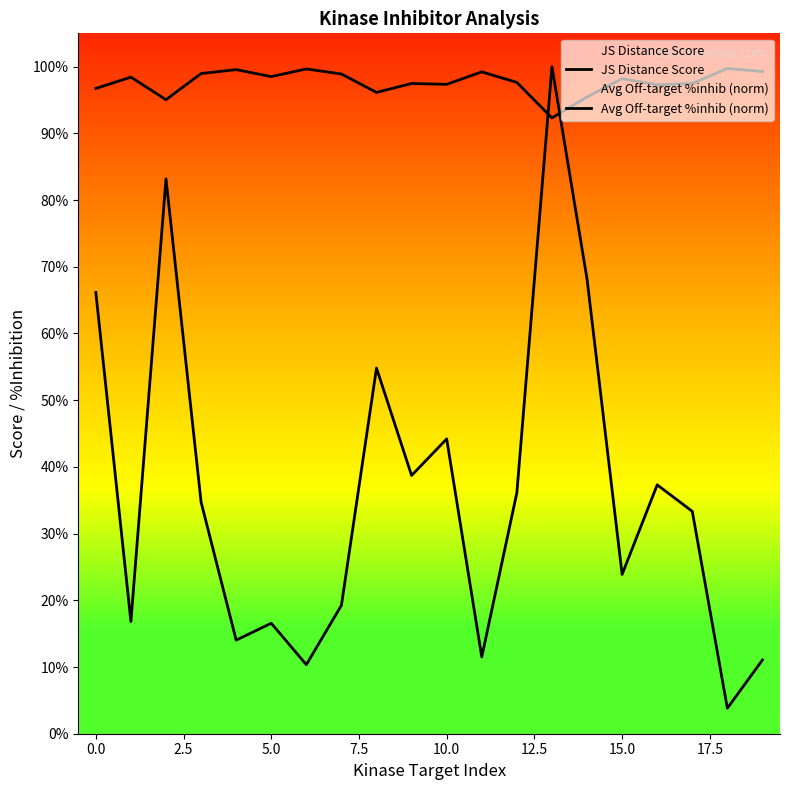

What is the label of the 15th point from the left?

14